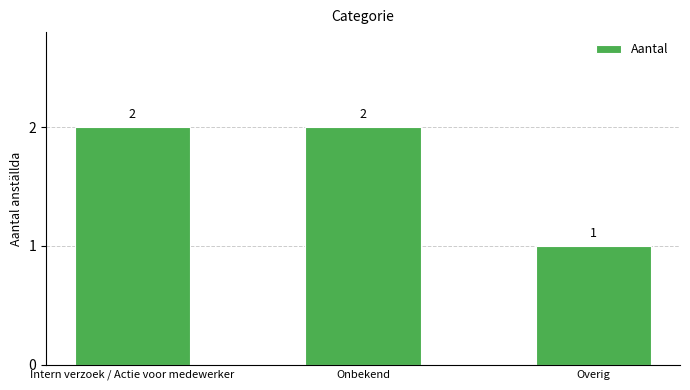

The value at Intern verzoek / Actie voor medewerker is 2. True or false?

True